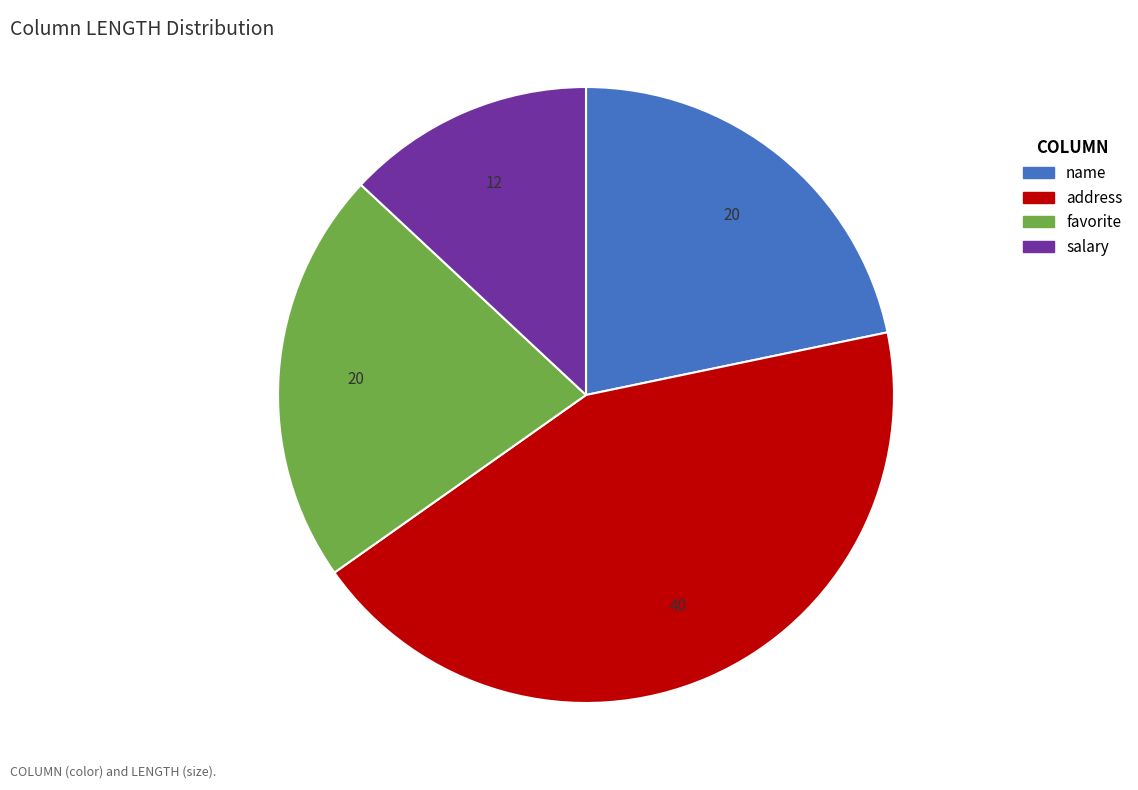

Is there a majority slice in this chart?

No